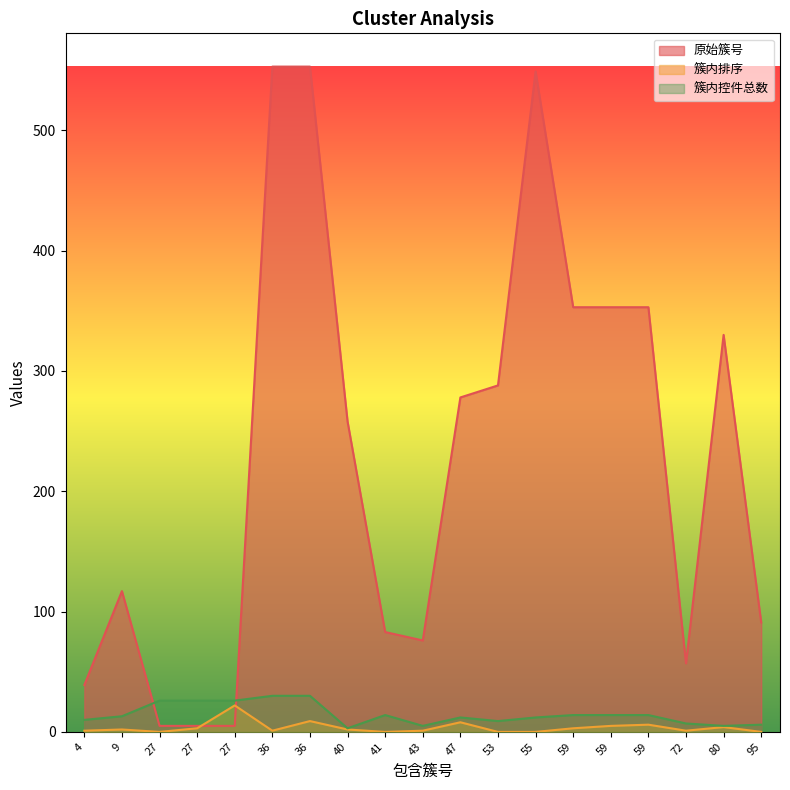

Reading right to left, extract all data points from this chart.

原始簇号: 91	330	57	353	353	353	549	288	278	76	83	258	553	553	5	5	5	117	39
簇内排序: 0	4	1	6	5	3	0	0	8	1	0	2	9	1	22	3	0	2	1
簇内控件总数: 6	5	7	14	14	14	12	9	12	5	14	3	30	30	26	26	26	13	10